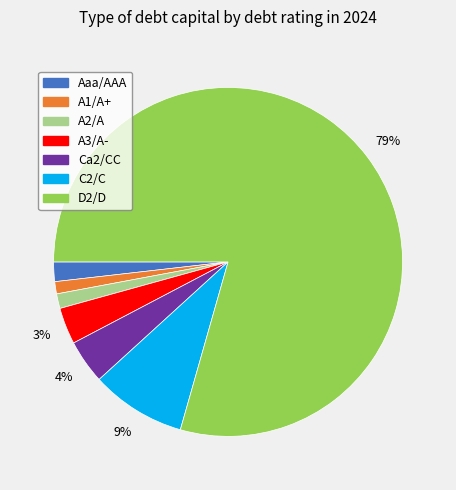

True or false: D2/D accounts for 88% of the total.

False